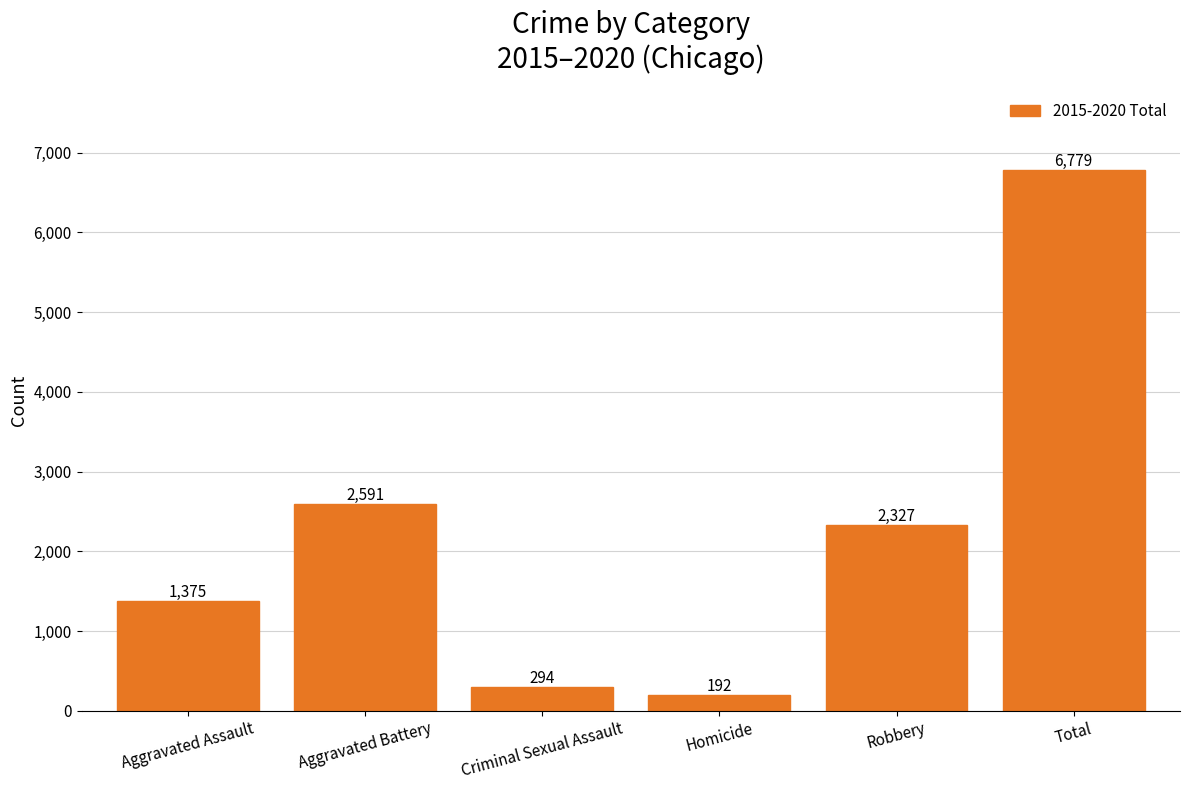

Which category has the lowest value across all series?

Homicide